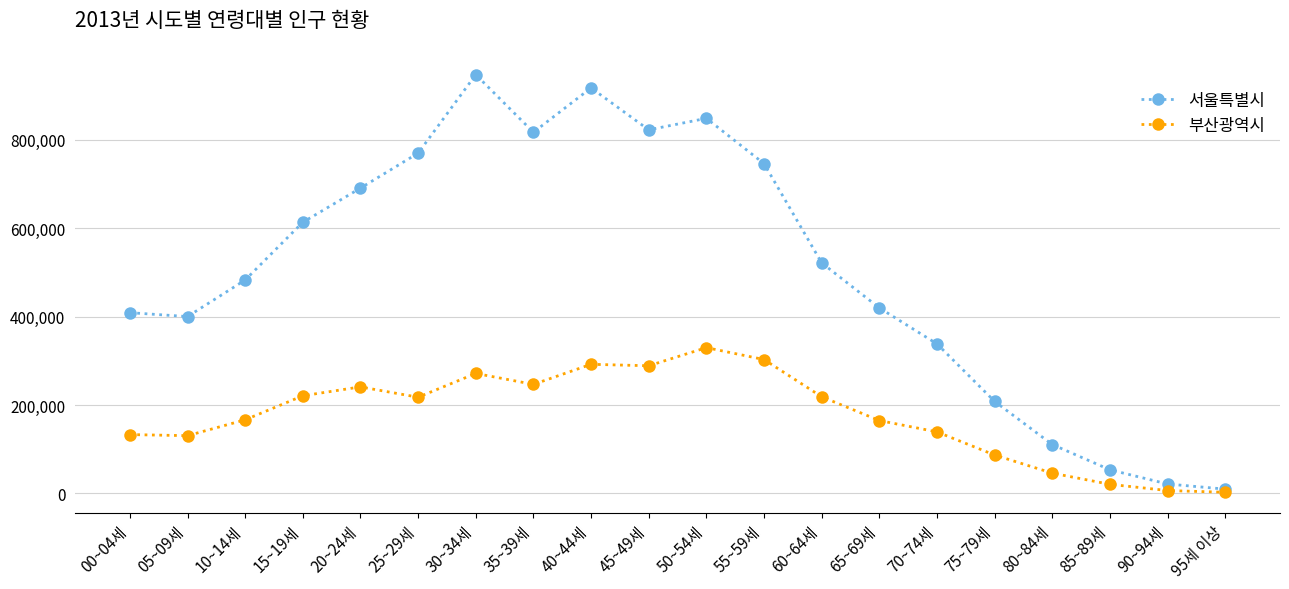

What is the spread (max minus min) of values at 75~79세?

121197